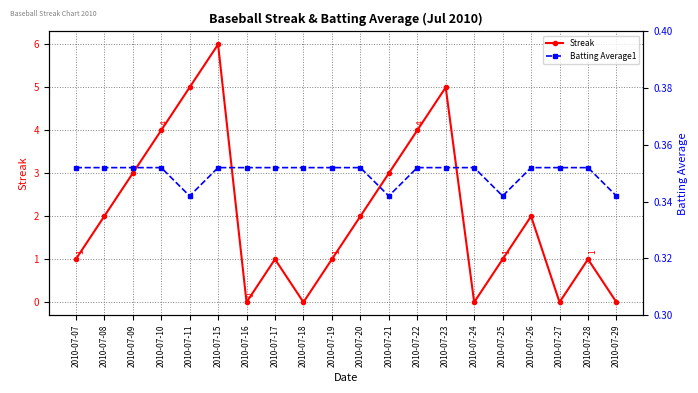

Rank the series by their average value, from lowest to highest.

Batting Average1, Streak